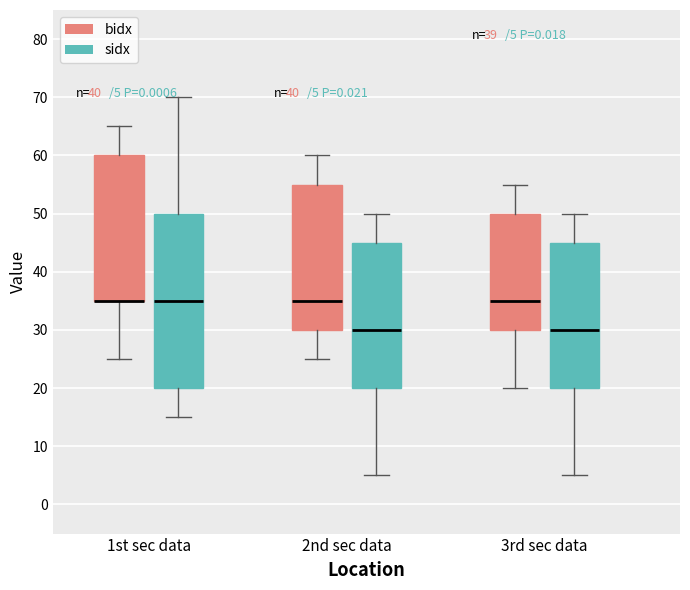

Comparing the boxes themselves (not the whiskers), which one is the tallest?

1st sec data (sidx)